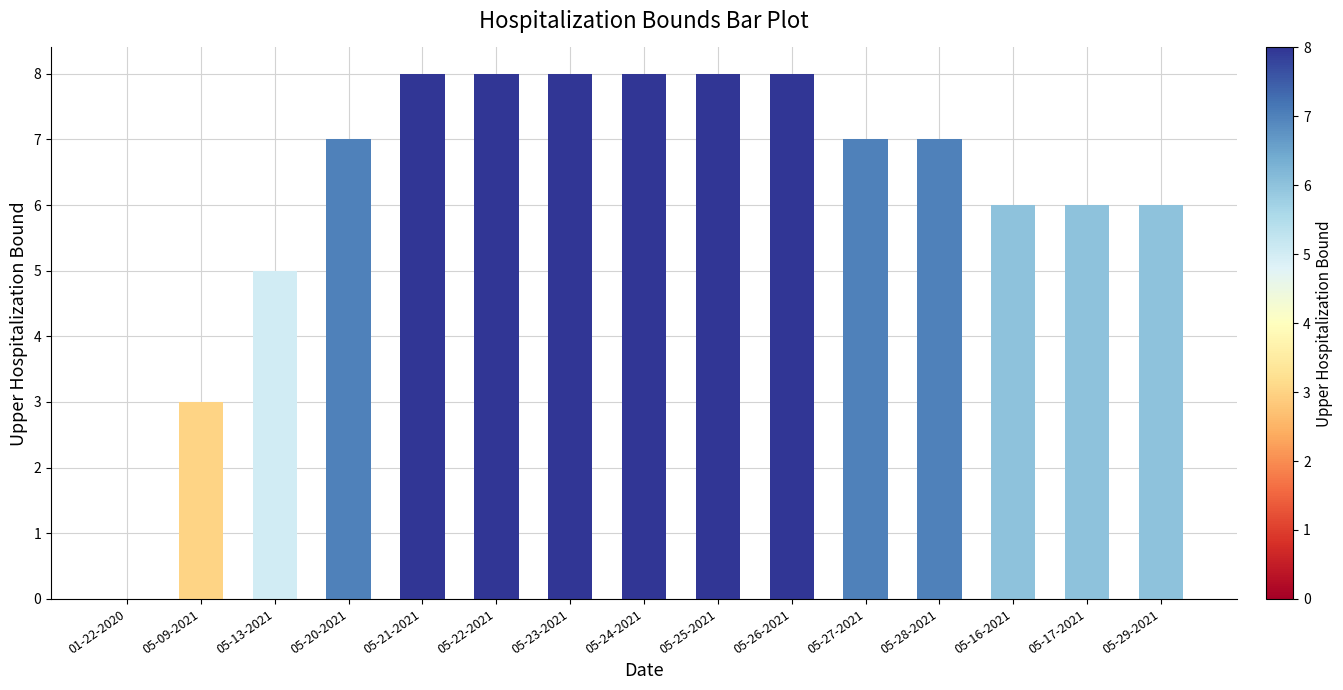

Between 05-26-2021 and 05-17-2021, which is larger?

05-26-2021